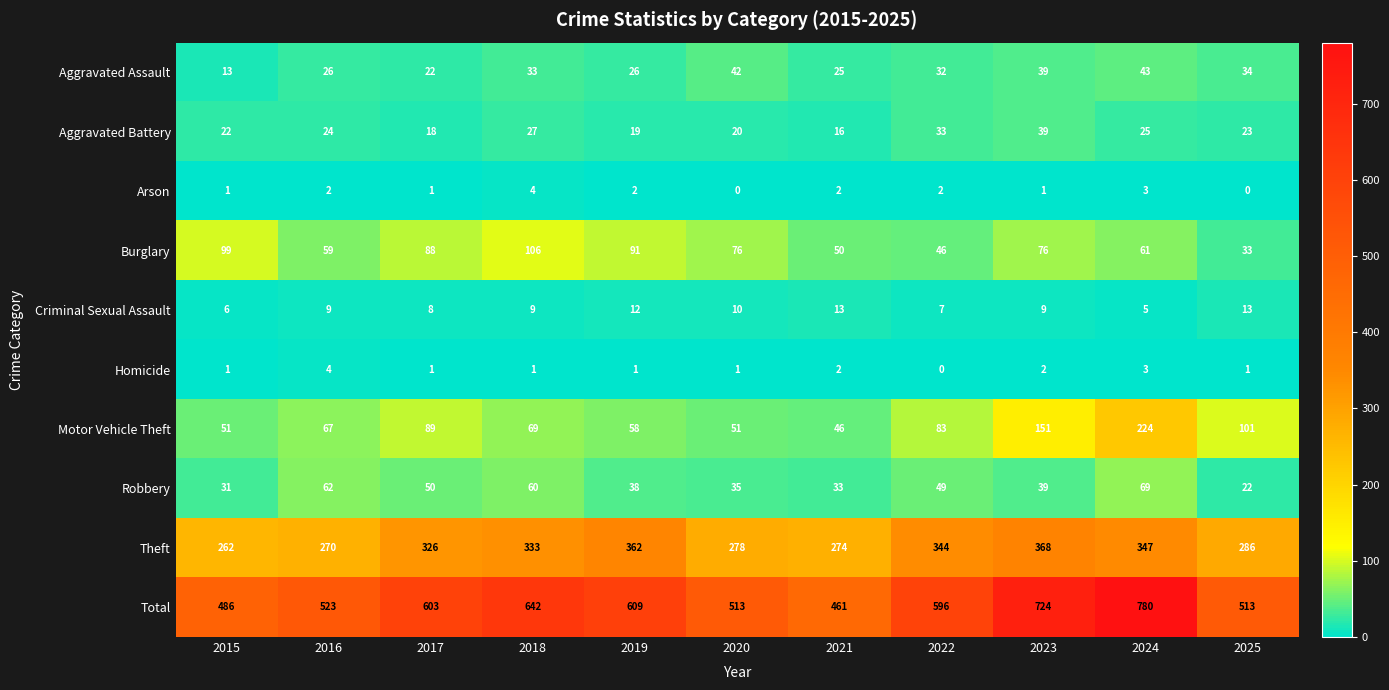

What is the maximum value shown in the chart?

780